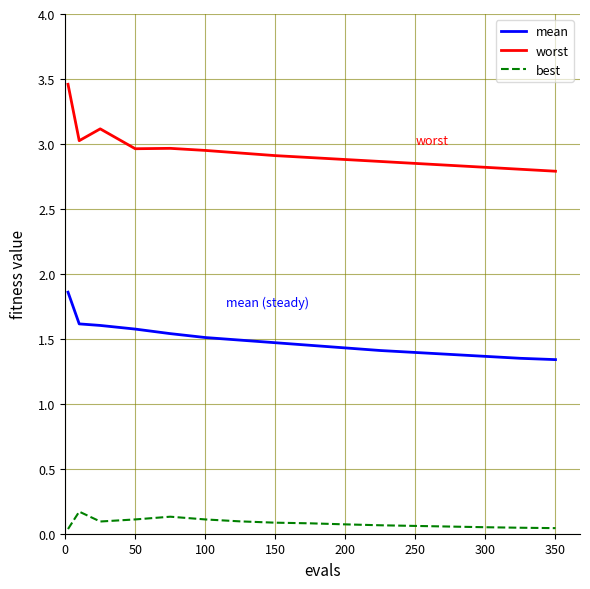

At how many categories does at least one series exceed 1?

16